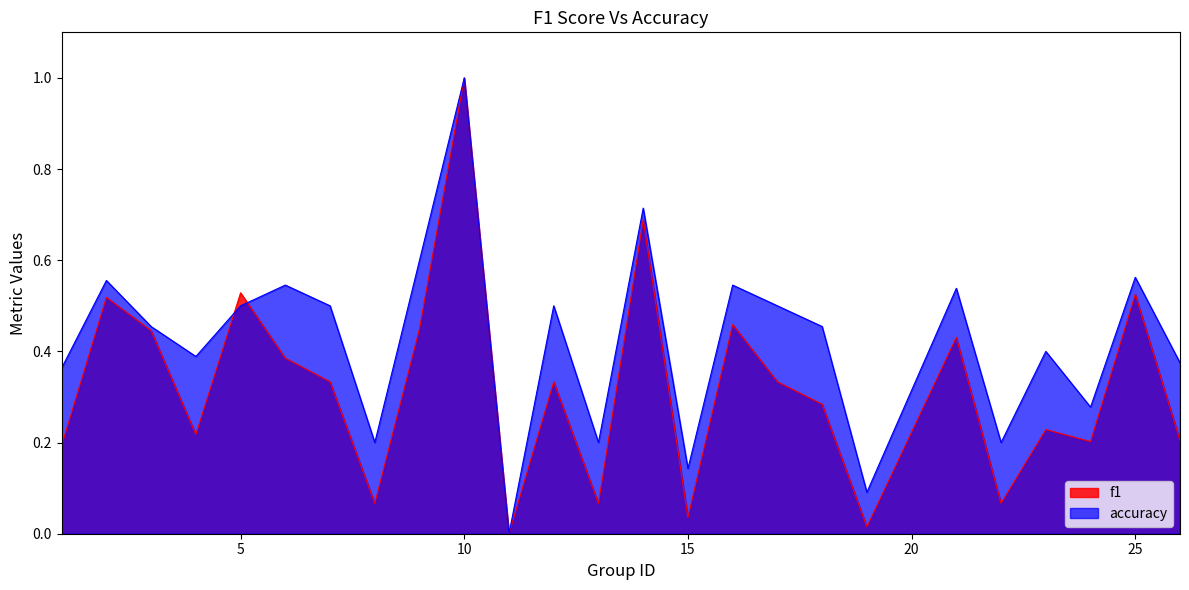

Reading left to right, extract all data points from this chart.

f1: 0.2	0.5	0.4	0.2	0.5	0.4	0.3	0.1	0.5	1.0	0.0	0.3	0.1	0.7	0.0	0.5	0.3	0.3	0.0	0.4	0.1	0.2	0.2	0.5	0.2
accuracy: 0.4	0.6	0.5	0.4	0.5	0.5	0.5	0.2	0.6	1.0	0.0	0.5	0.2	0.7	0.1	0.5	0.5	0.5	0.1	0.5	0.2	0.4	0.3	0.6	0.4